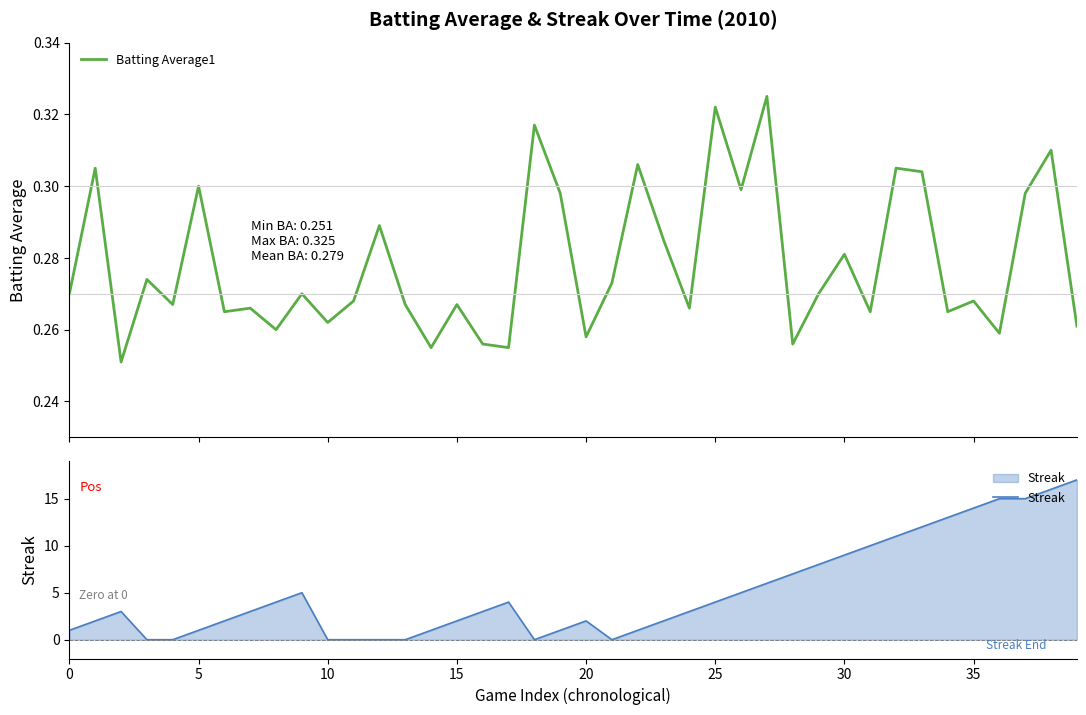

What is the maximum value for Streak?

17